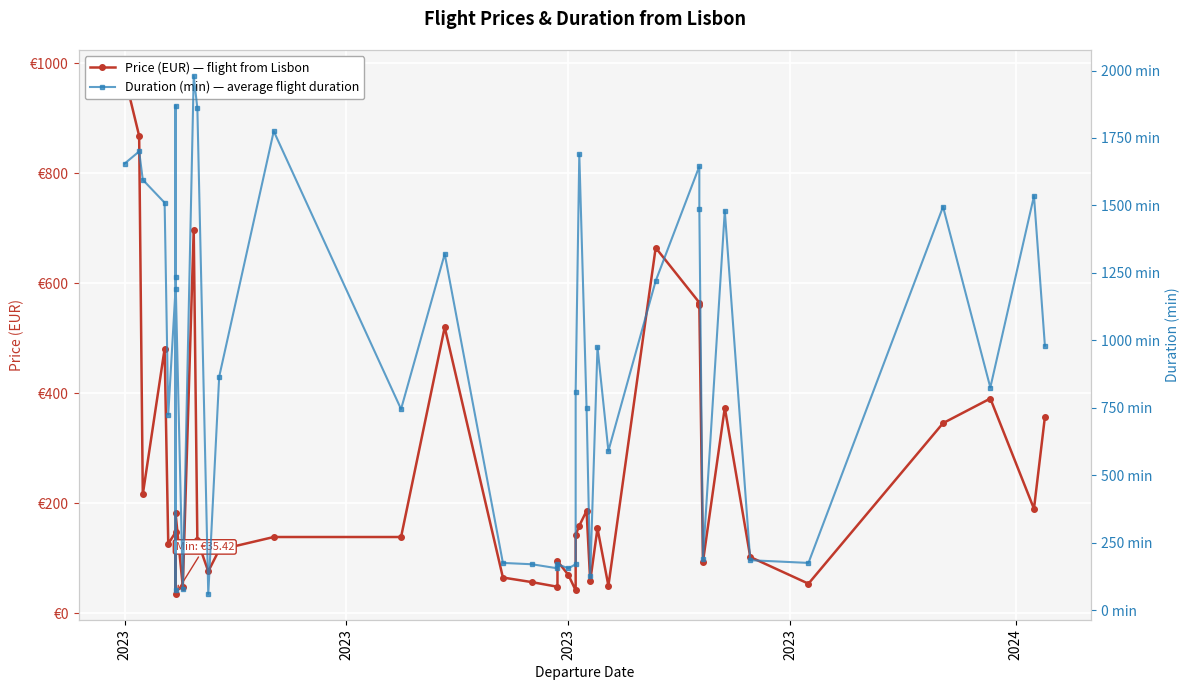

What is the average value of the Duration (min) — average flight duration series?

934.8